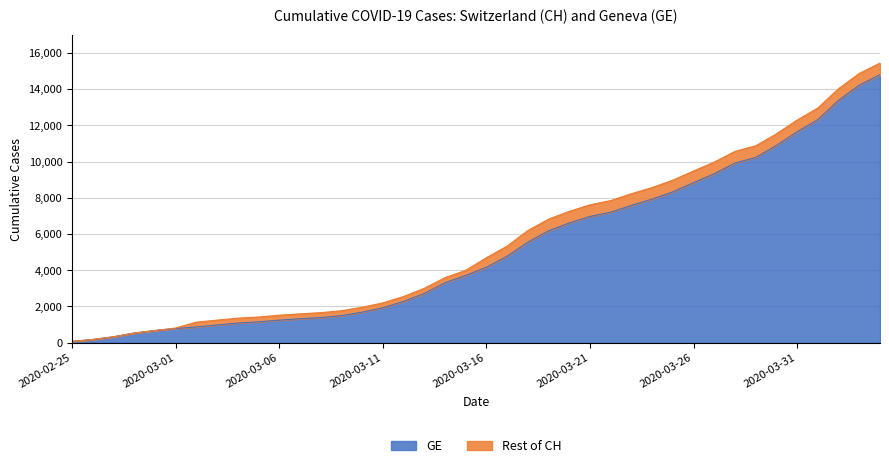

What is the label of the 4th point from the right?

2020-04-01